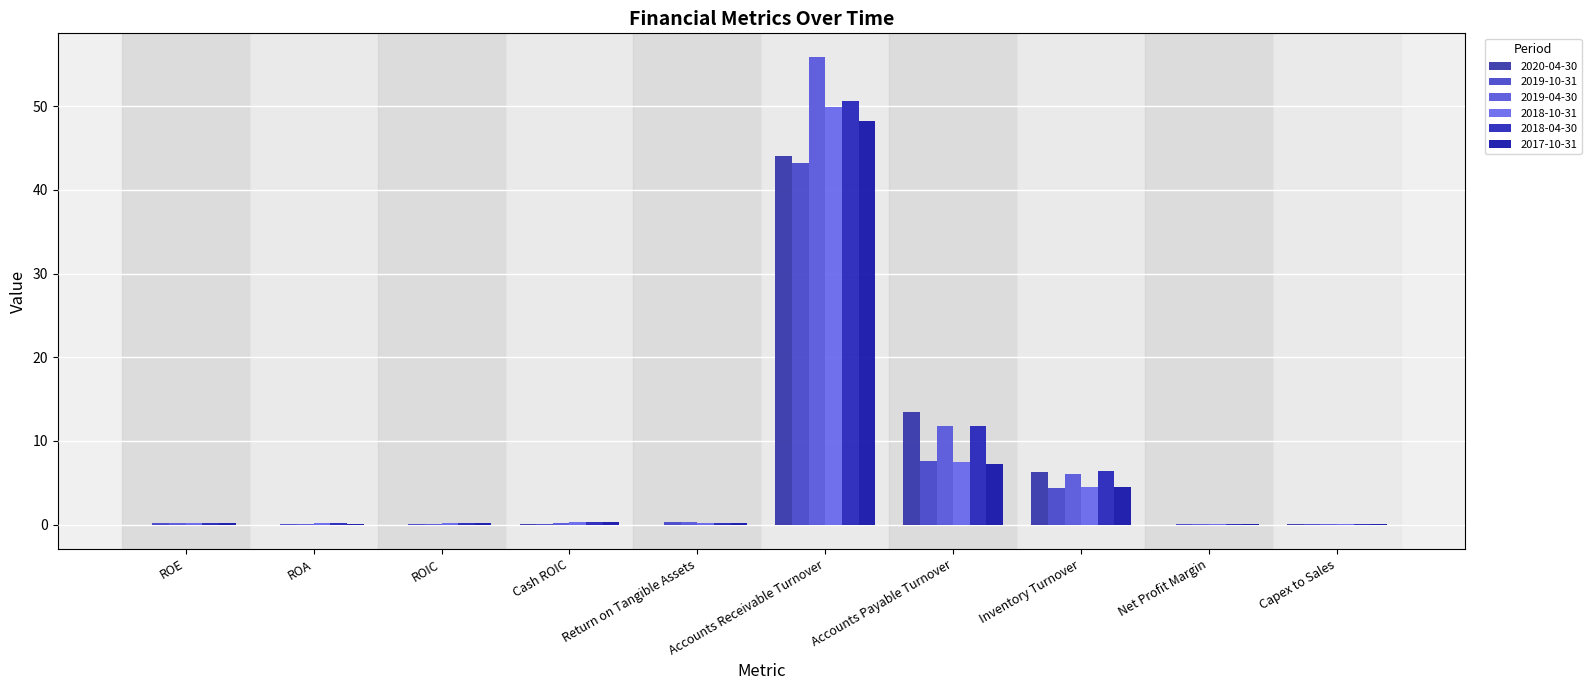

True or false: 2019-10-31 has a value of 27.3 at Accounts Receivable Turnover.

False